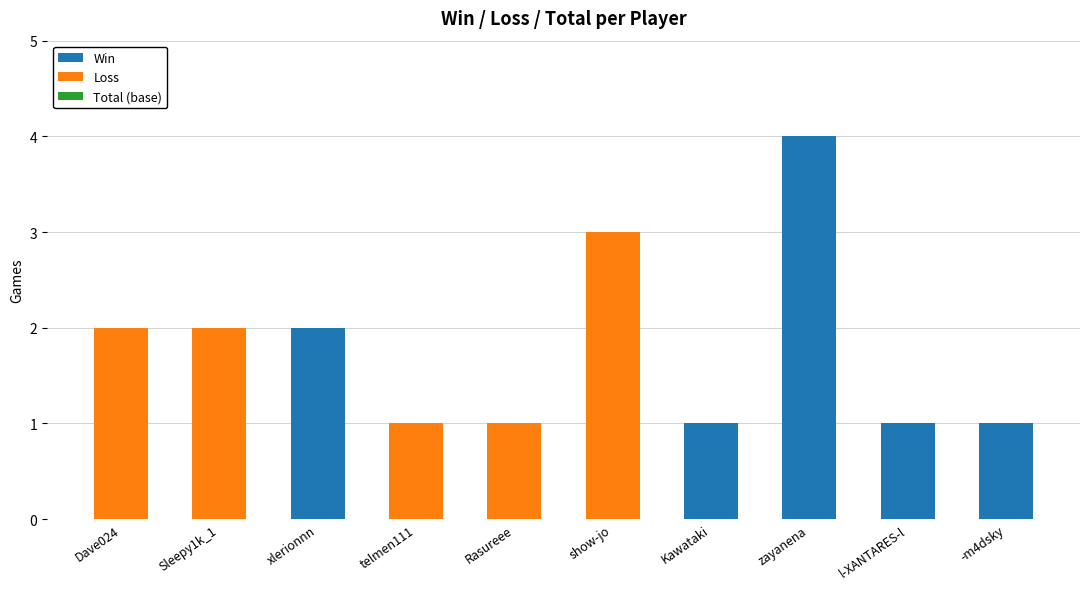

What is the total value across all series at Sleepy1k_1?

2